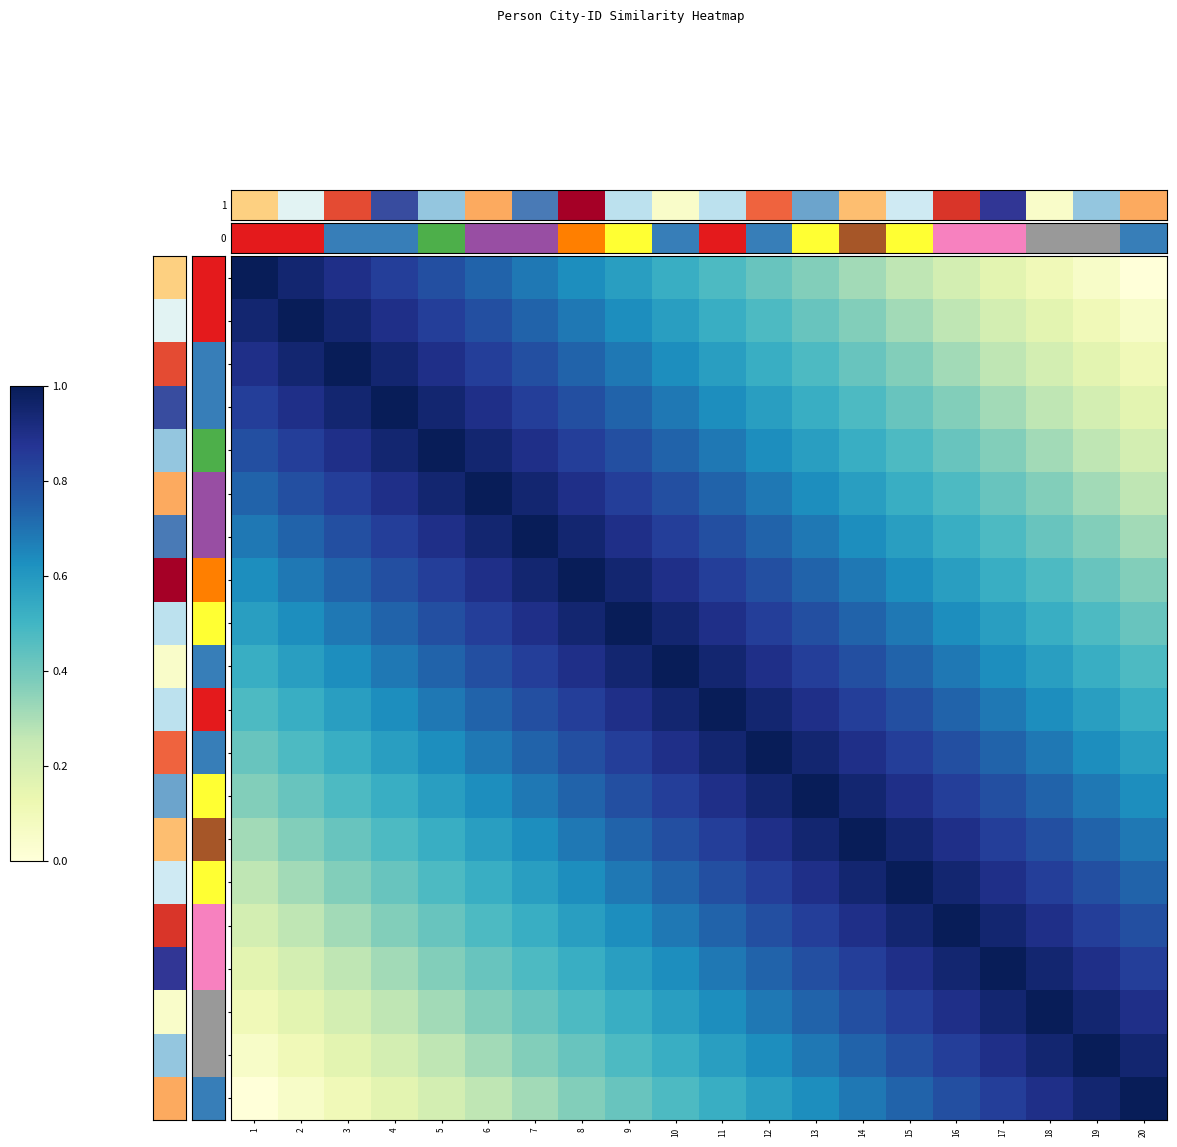

At how many categories does at least one series exceed 0?

20